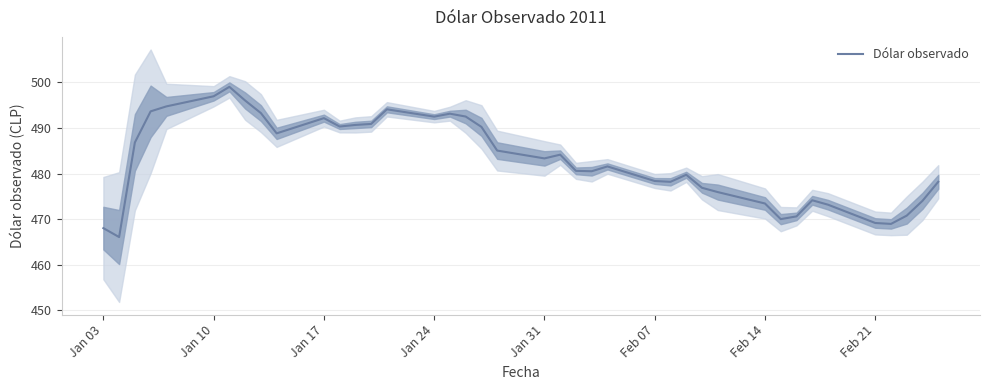

The value of Dólar observado at Jan 31 is 483.3. True or false?

True